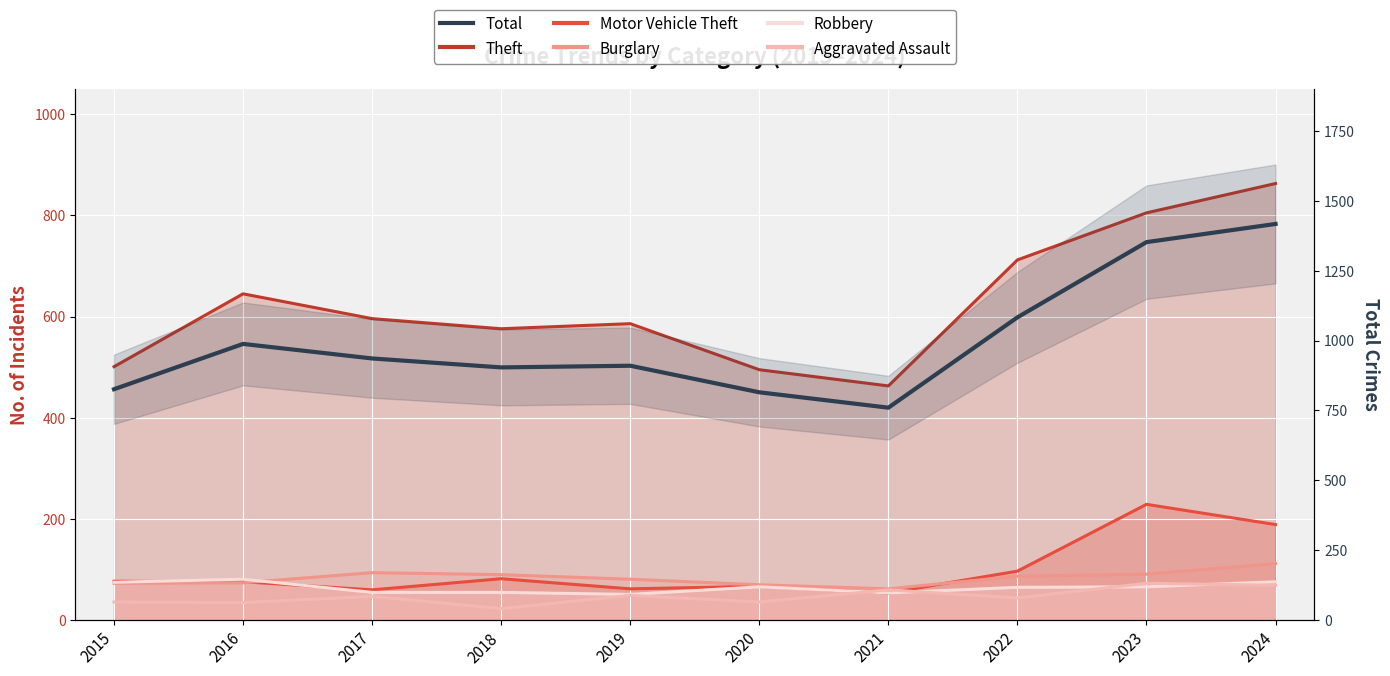

What is the highest value of the Total series?

1417